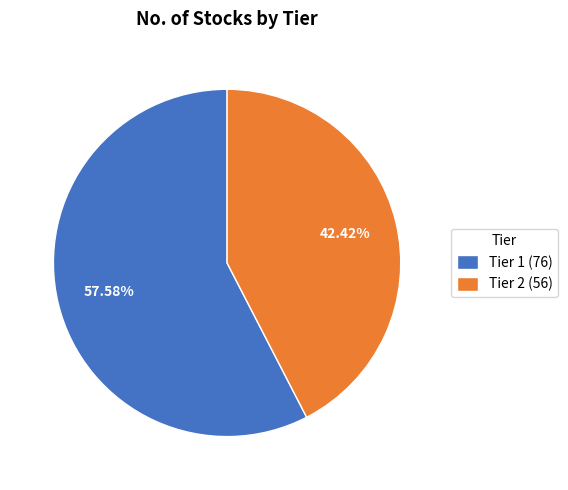

What is the total percentage of Tier 1 and Tier 2?

100.0%